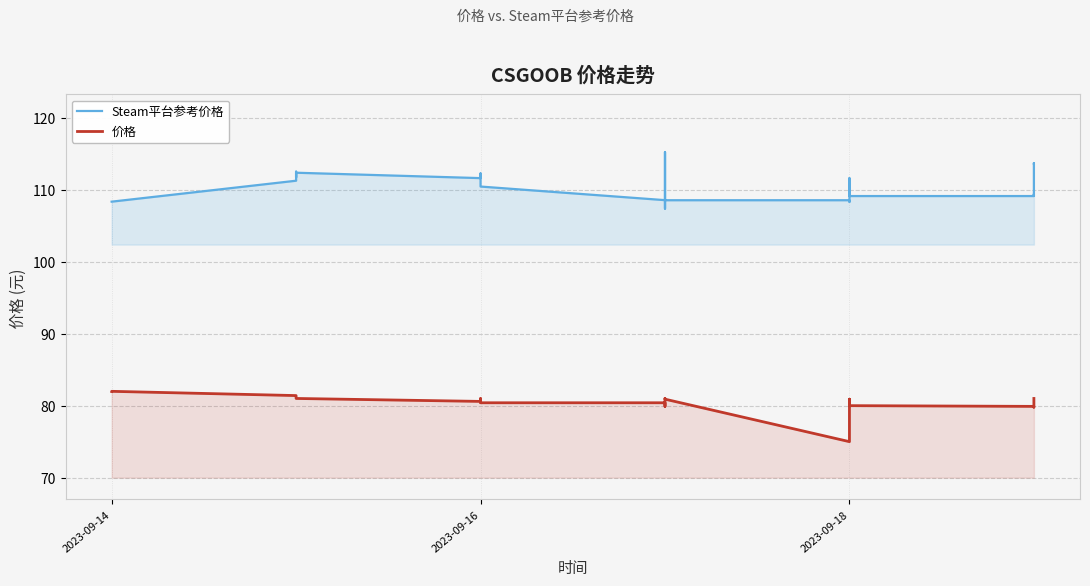

What is the difference between the highest and lowest values at 2023-09-18?

33.5